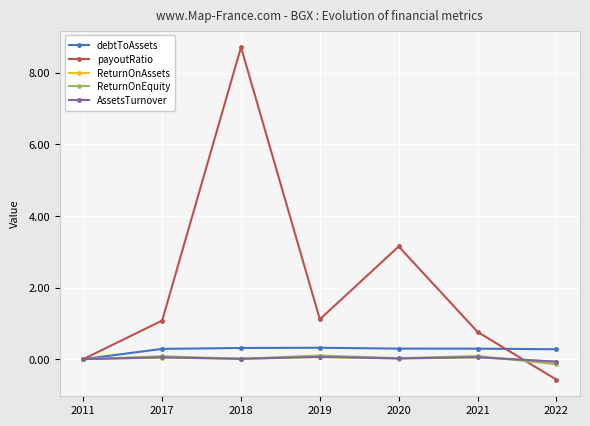

What is the average value of the payoutRatio series?

2.0